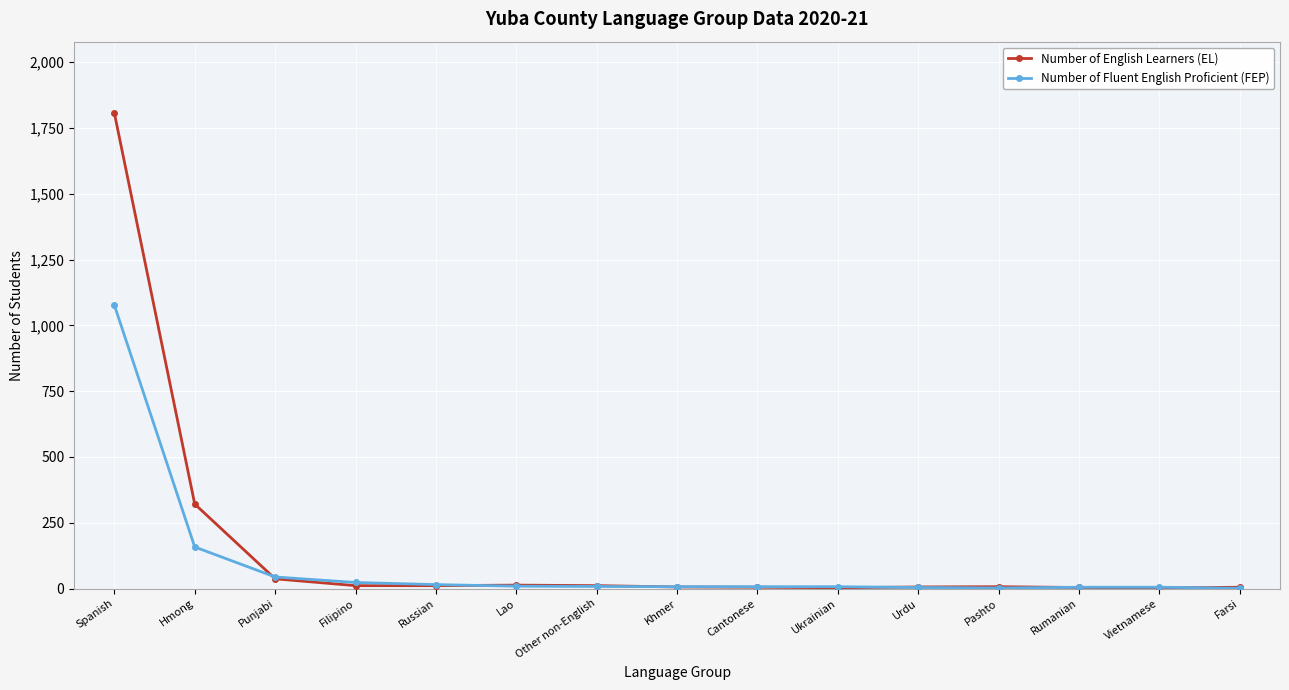

List the series in order of their peak value, lowest first.

Number of Fluent English Proficient (FEP), Number of English Learners (EL)